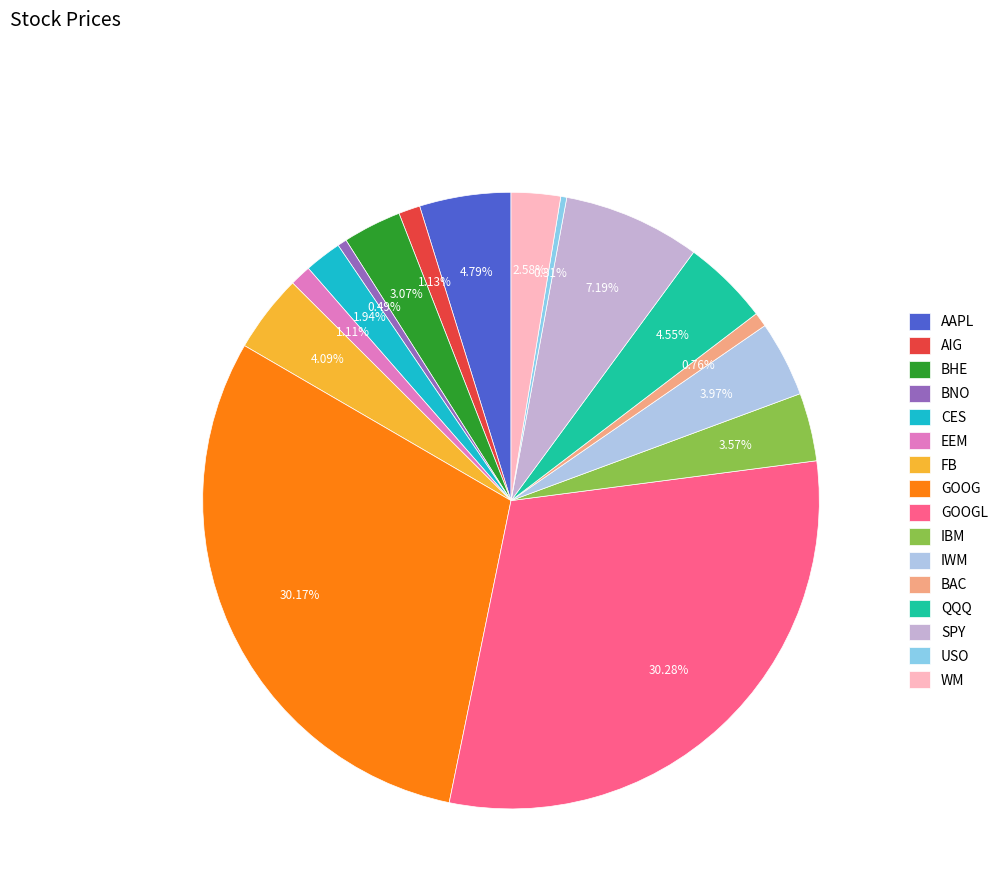

What is the total percentage of QQQ and CES?

6.5%